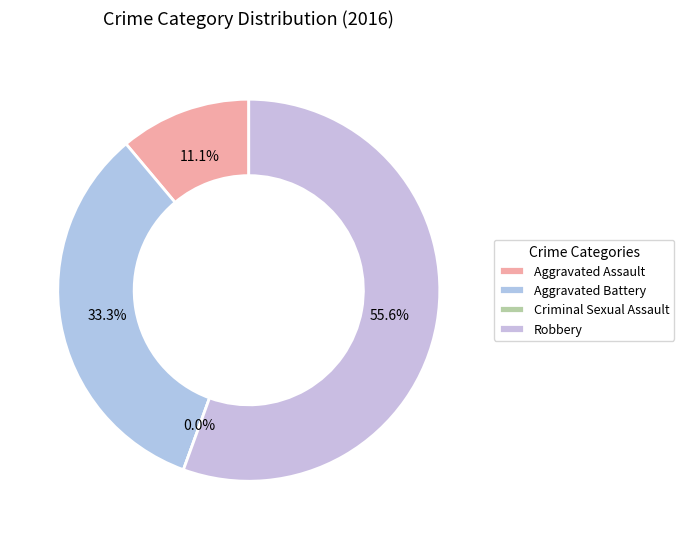

Between Aggravated Assault and Criminal Sexual Assault, which is larger?

Aggravated Assault